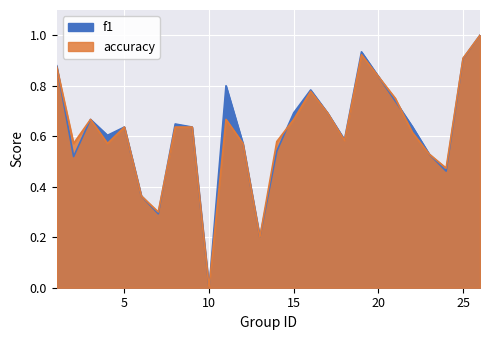

What is the approximate value of f1 at 6?

0.4